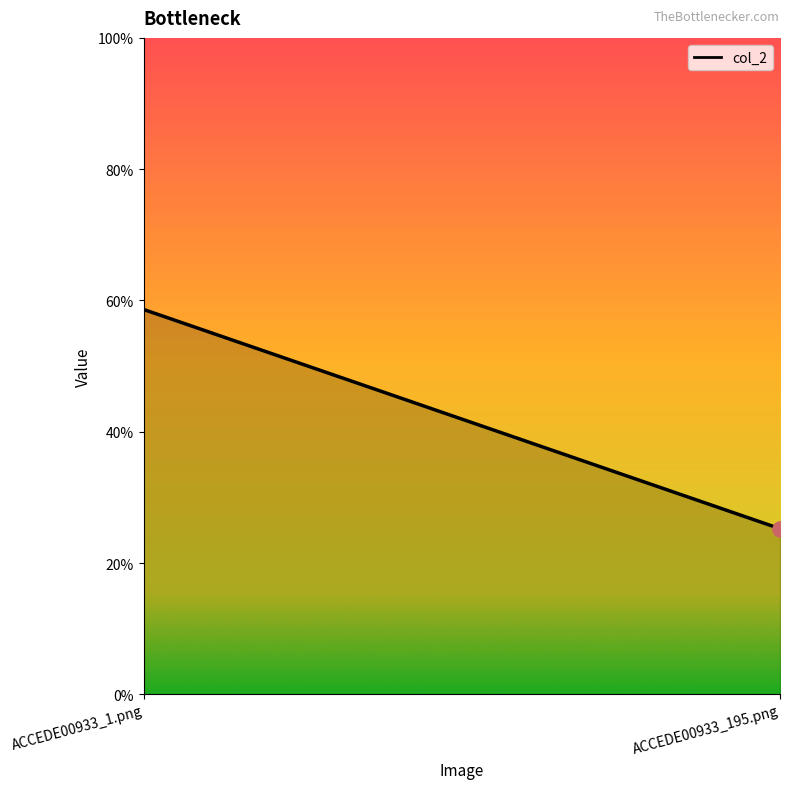

Which has a higher value, ACCEDE00933_1.png or ACCEDE00933_195.png?

ACCEDE00933_1.png